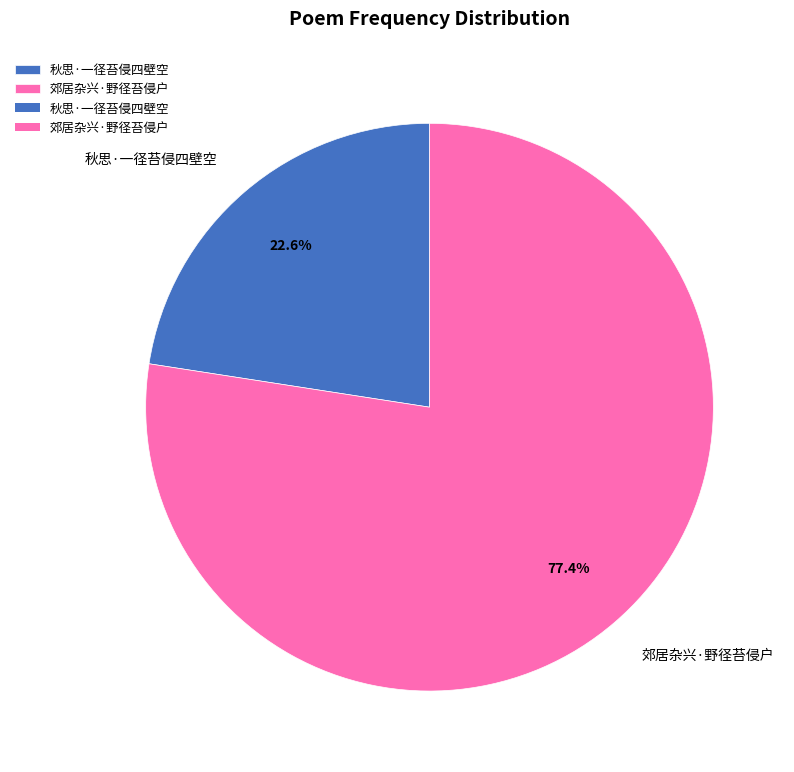

Is the sum of 秋思·一径苔侵四壁空 and 郊居杂兴·野径苔侵户 greater than half?

Yes